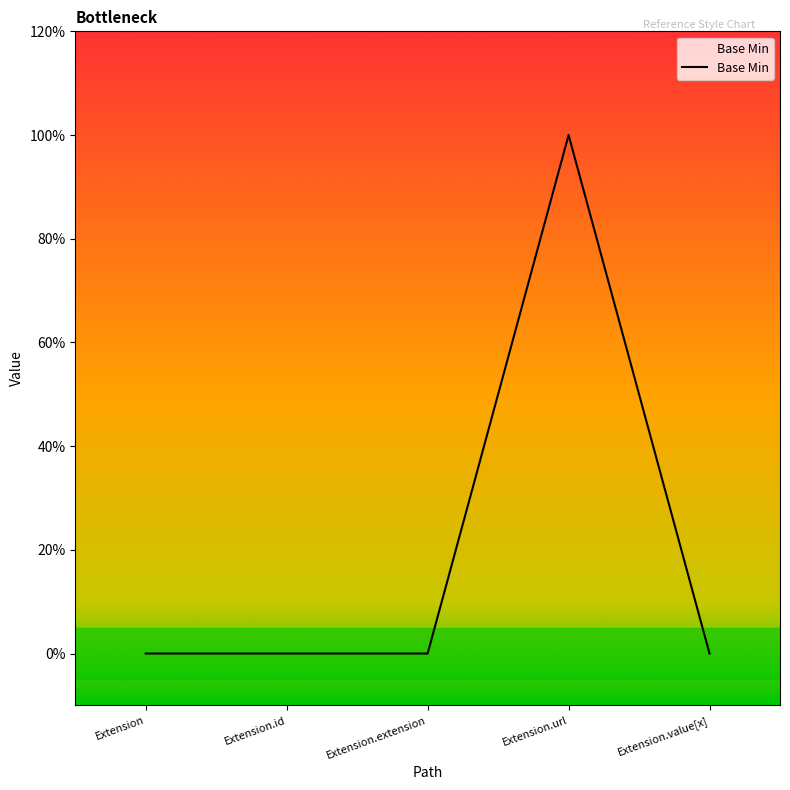

List the labels in order of value, smallest first.

Extension, Extension.id, Extension.extension, Extension.value[x], Extension.url